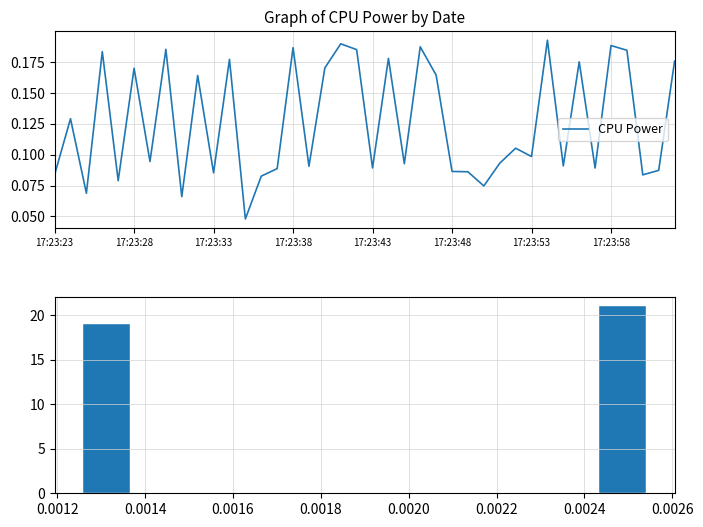

What is the average value?

0.1